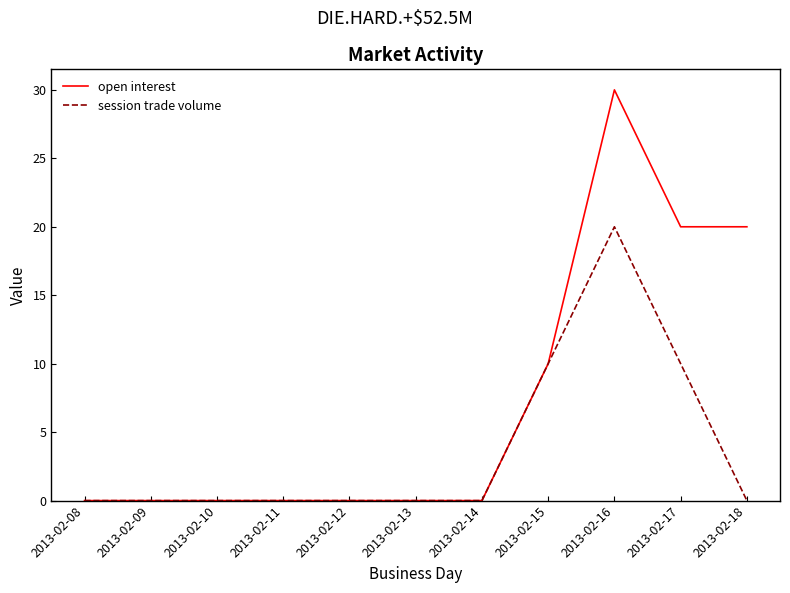

What is the difference between the maximum and minimum values in the open interest series?

30